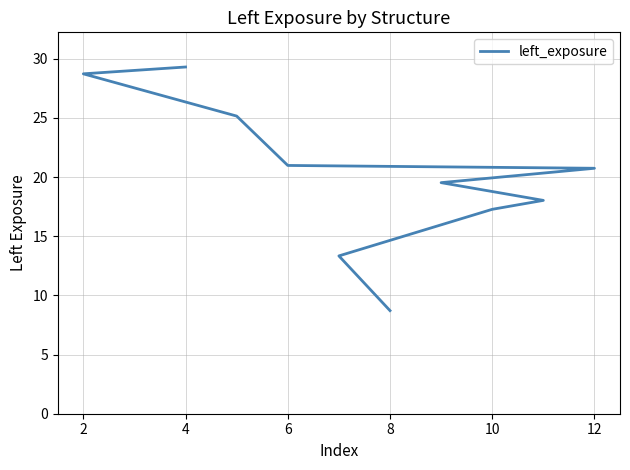

What is the average value?

20.2